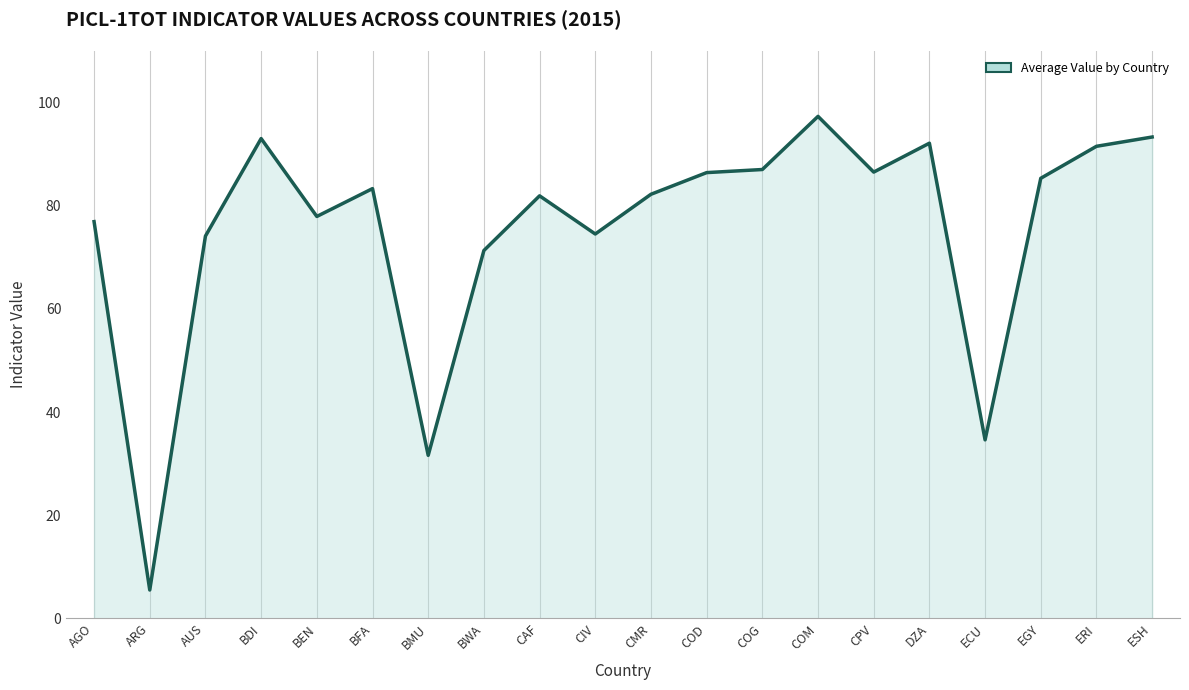

What is the difference between the values at CAF and CPV?

4.6